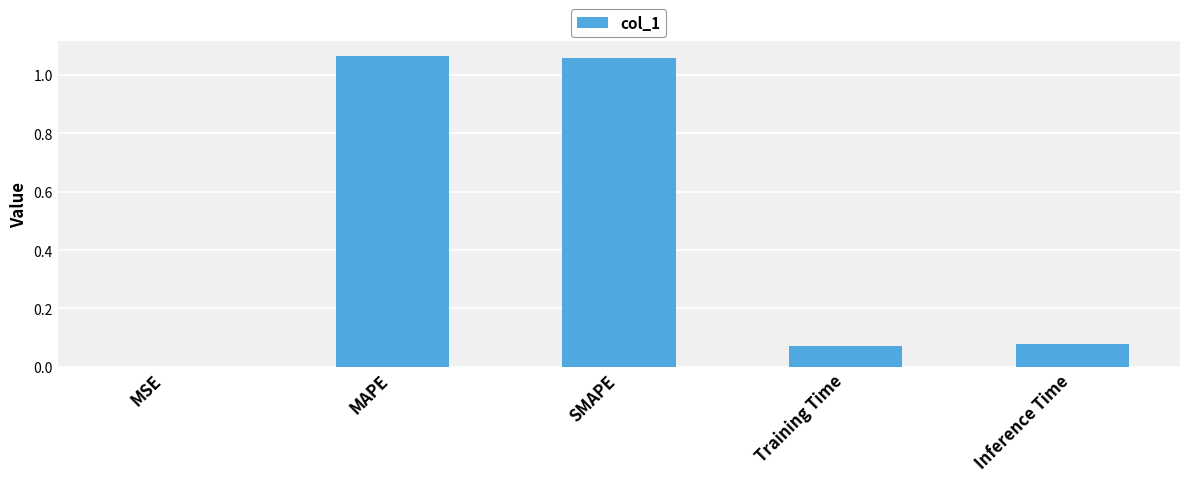

Where is the data nearest to the value 0?

MSE